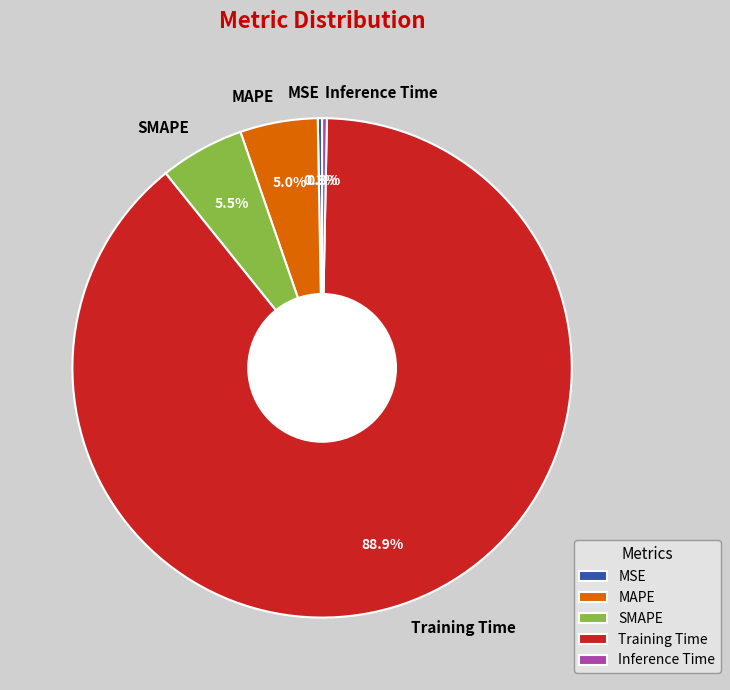

What is the largest slice in the pie chart?

Training Time